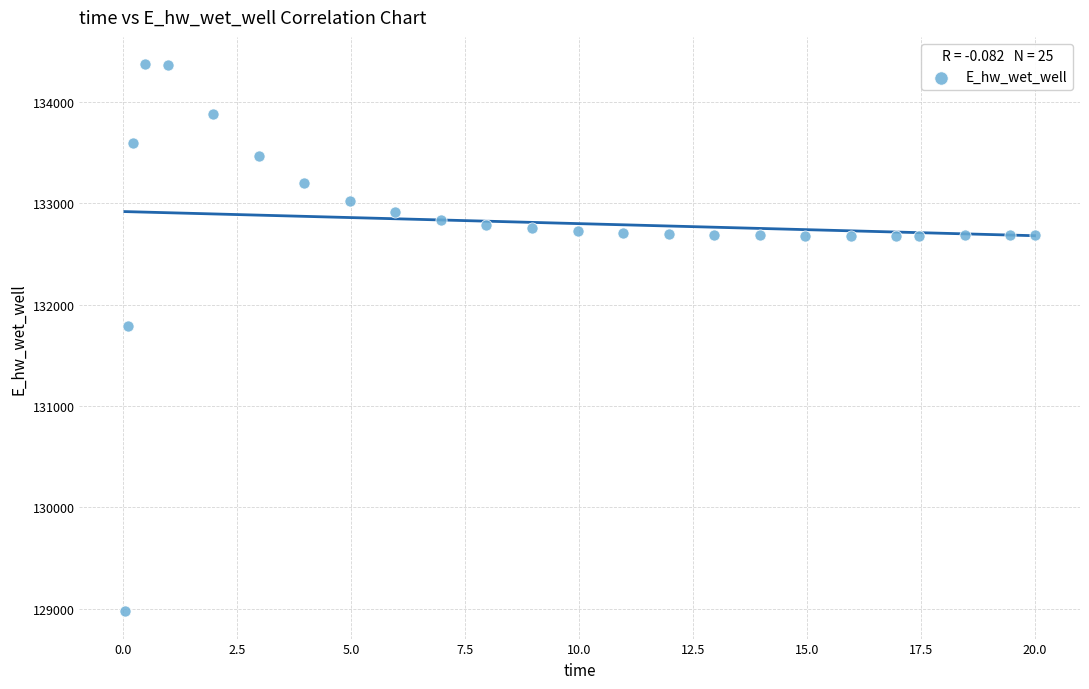

What Y value in the scatter plot is closest to 131674?

131790.9